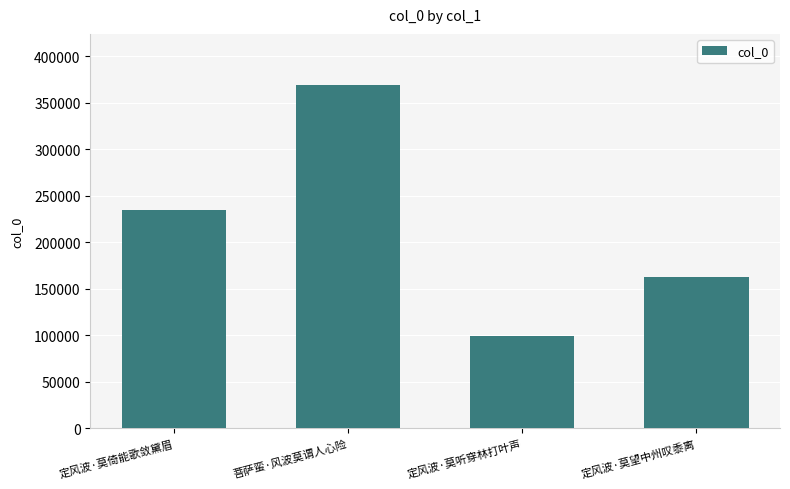

What is the value of the 4th bar from the left?

163110